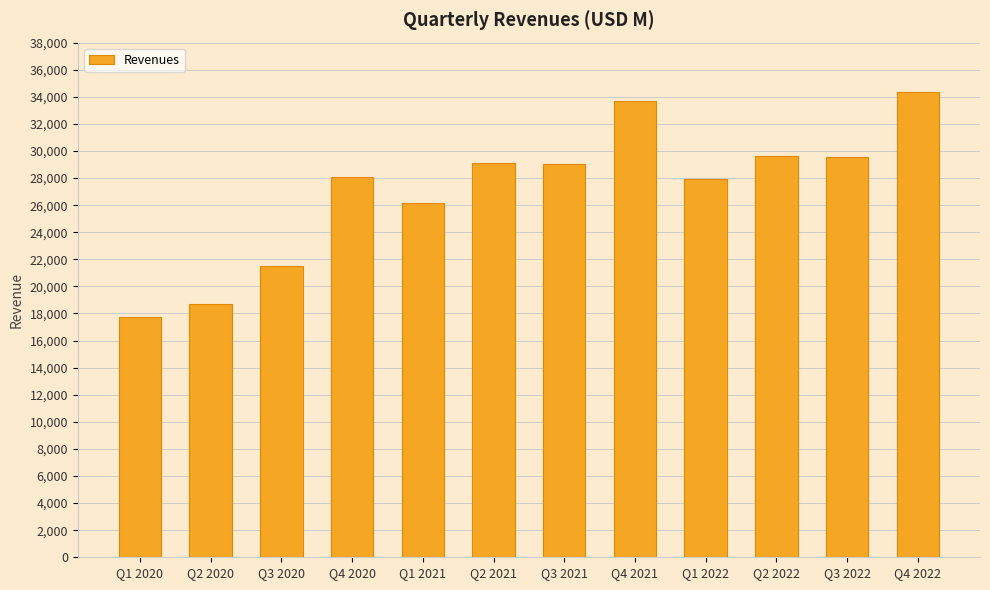

True or false: the data shows 47216.2 at Q3 2022.

False